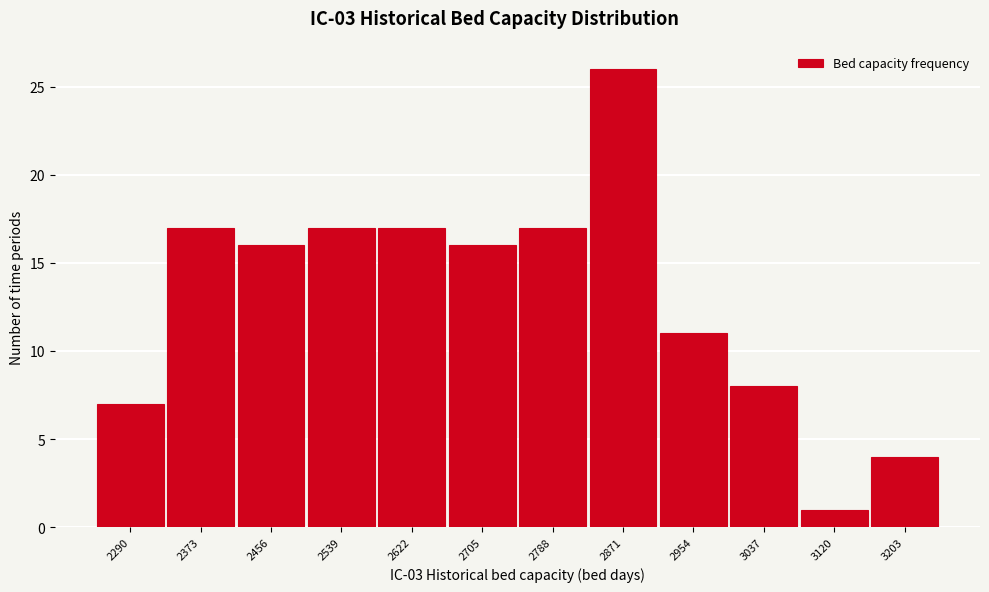

Reading right to left, list all the values displayed in this chart.

4	1	8	11	26	17	16	17	17	16	17	7